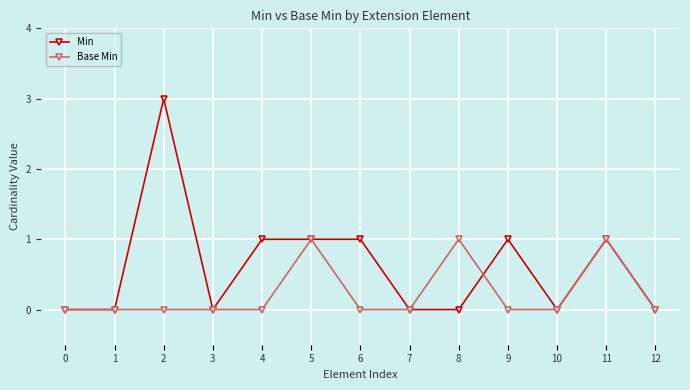

List the series in order of their peak value, lowest first.

Base Min, Min